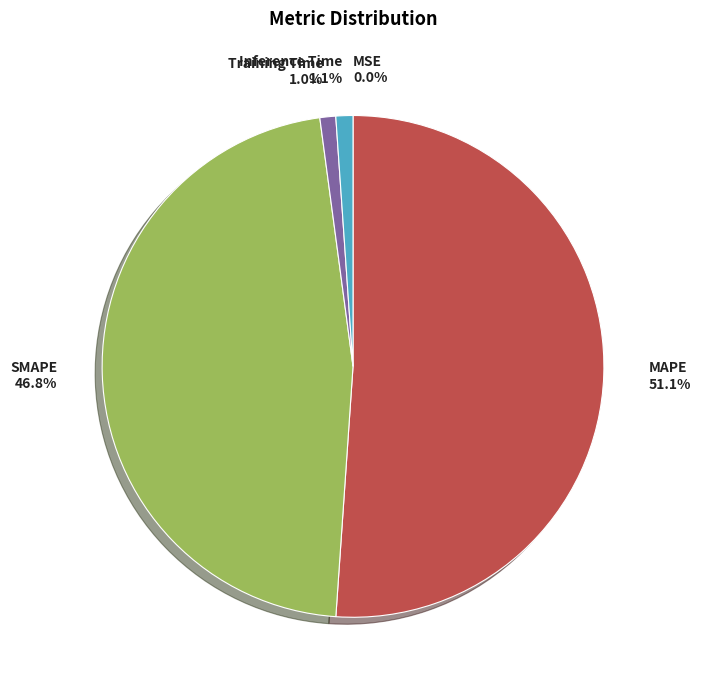

Is there a majority slice in this chart?

Yes